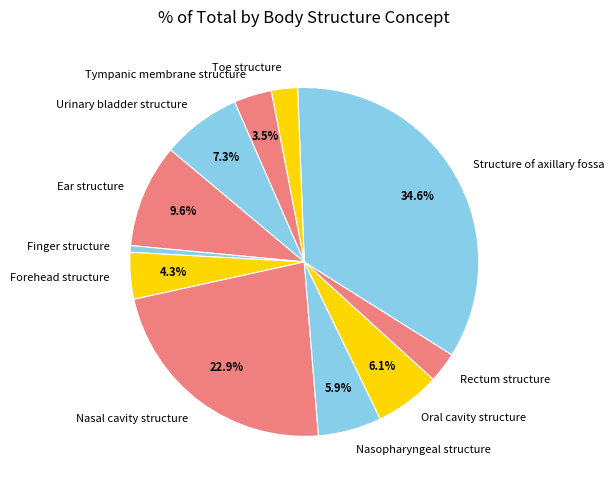

To the nearest percent, what percentage of the pie is Structure of axillary fossa?

35%